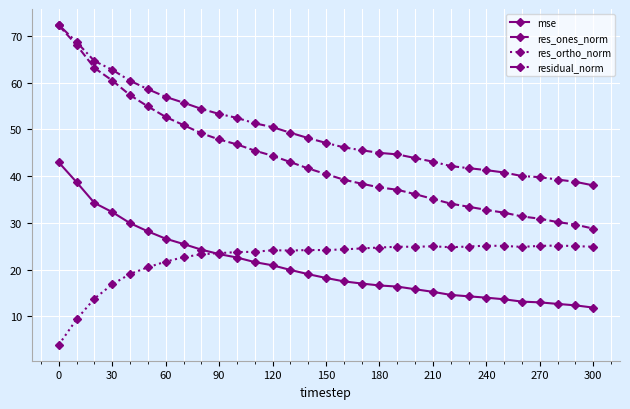

True or false: mse and res_ones_norm intersect in this chart.

False